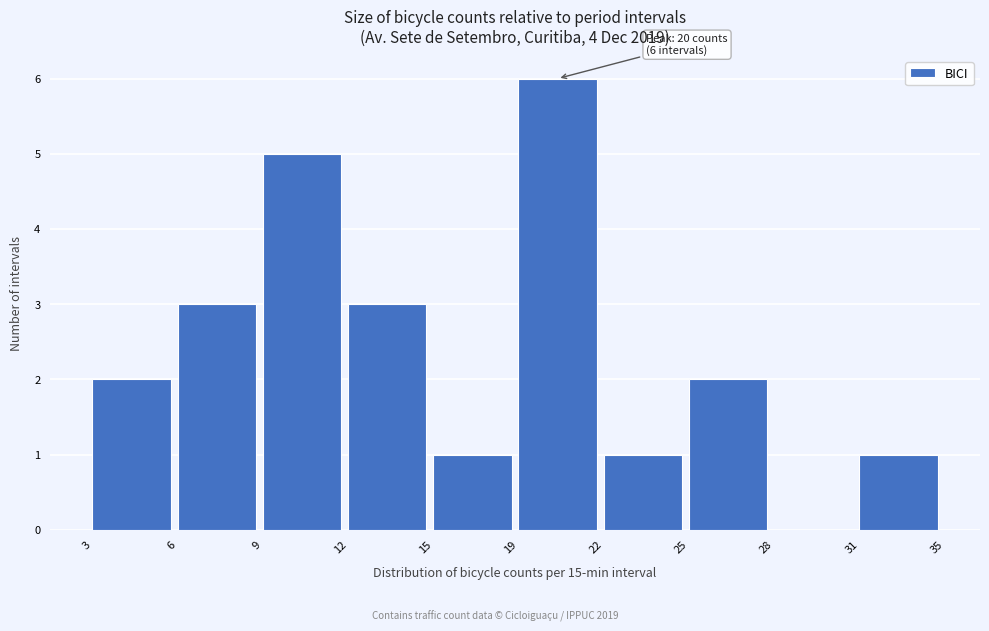

Reading right to left, what are all the values shown in this chart?

31=1	28=0	25=2	22=1	19=6	15=1	12=3	9=5	6=3	3=2